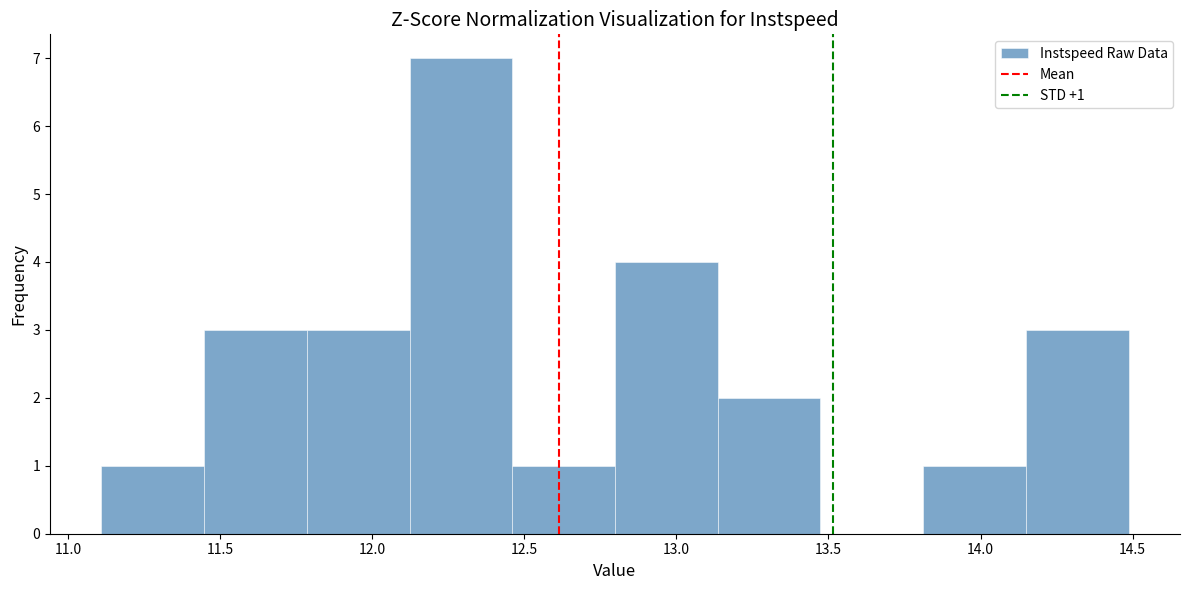

Which range on the x-axis has the tallest bar?

12.10 to 12.45